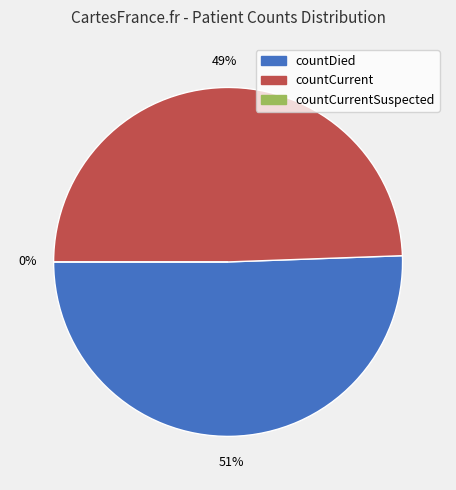

Rank the categories by value from highest to lowest.

countDied, countCurrent, countCurrentSuspected